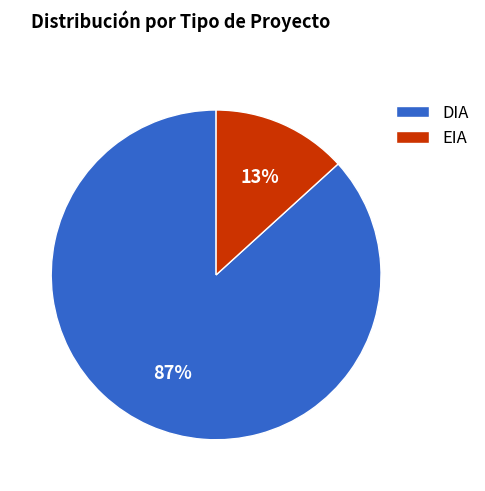

Count the number of slices in the pie.

2